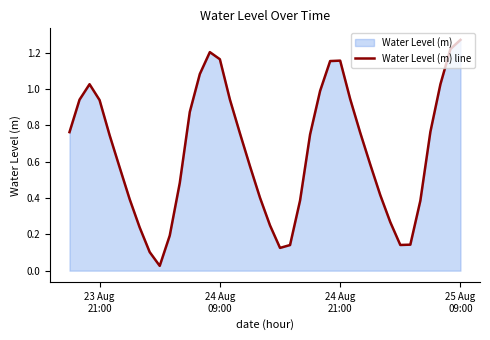

Reading left to right, extract all data points from this chart.

0.8	0.9	1.0	0.9	0.7	0.6	0.4	0.2	0.1	0.0	0.2	0.5	0.9	1.1	1.2	1.2	0.9	0.8	0.6	0.4	0.2	0.1	0.1	0.4	0.8	1.0	1.2	1.2	0.9	0.8	0.6	0.4	0.3	0.1	0.1	0.4	0.8	1.0	1.2	1.3